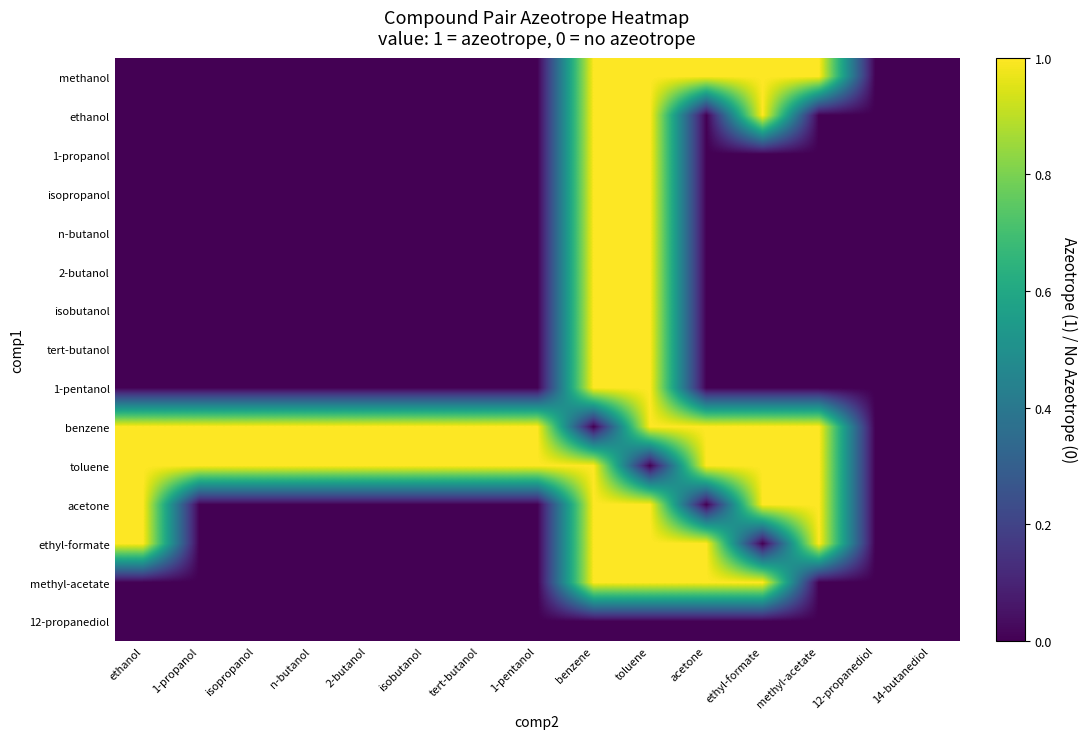

At how many categories does at least one series exceed 0?

13